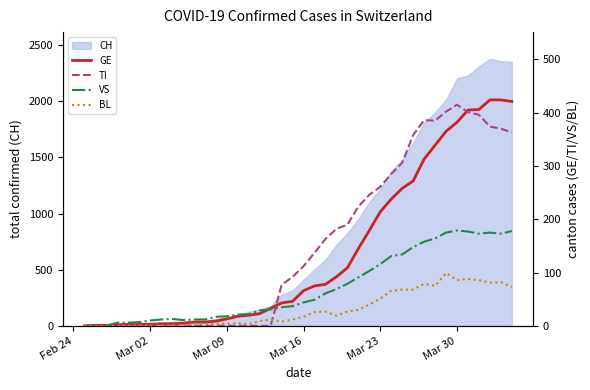

After their last crossing, which series has the higher values: VS or TI?

TI